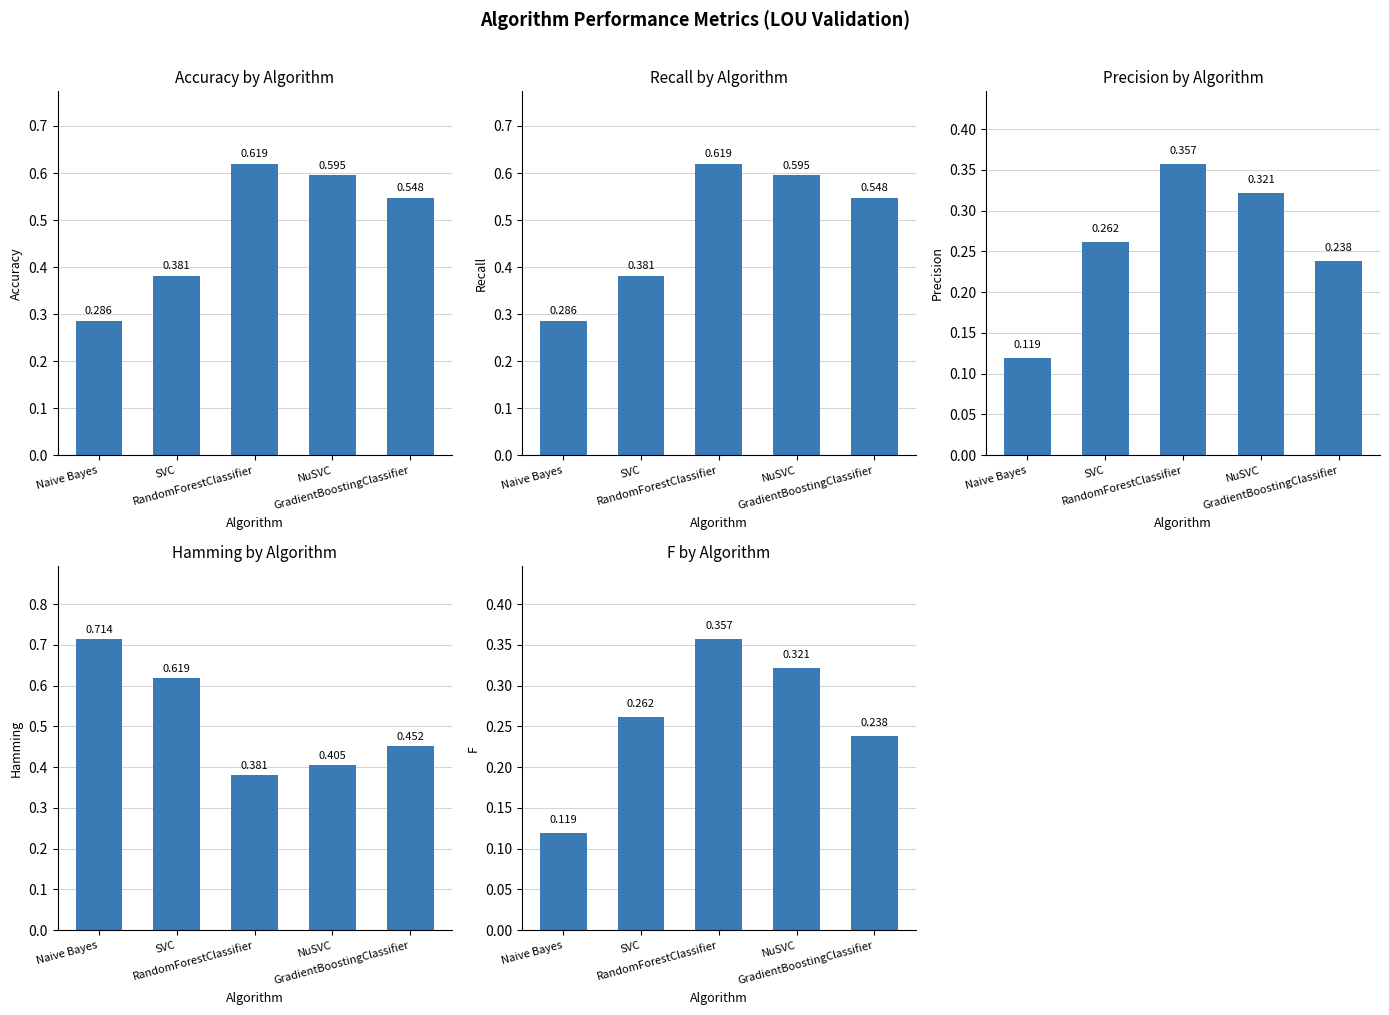

At which label does Precision reach its peak?

RandomForestClassifier